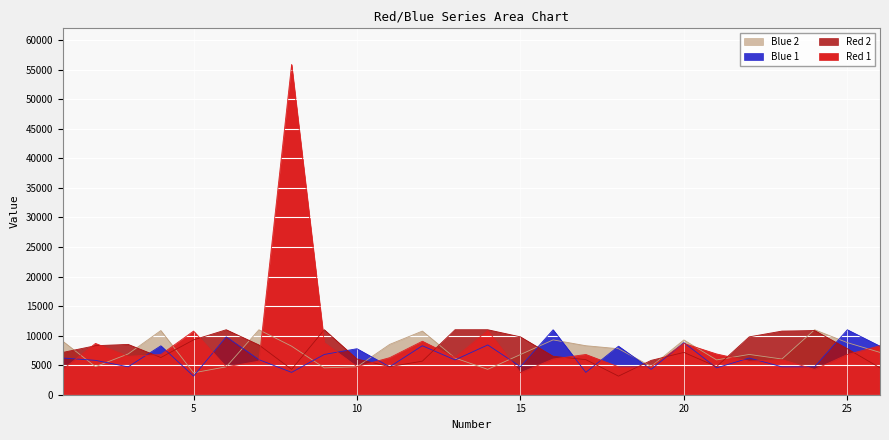

Which has a higher value, 12 or 23?

12